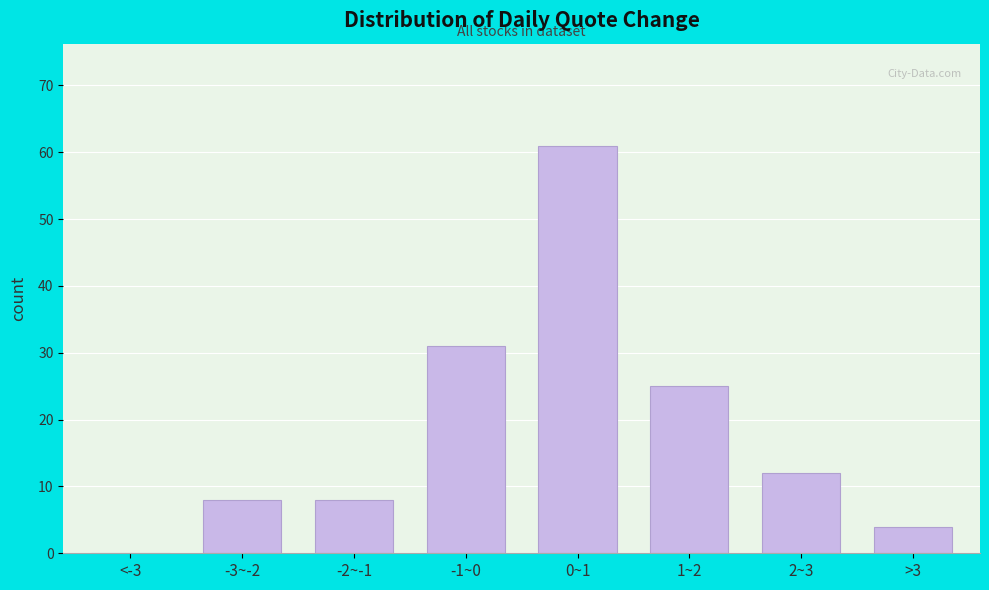

Reading left to right, what are all the values shown in this chart?

<-3=0	-3~-2=8	-2~-1=8	-1~0=31	0~1=61	1~2=25	2~3=12	>3=4